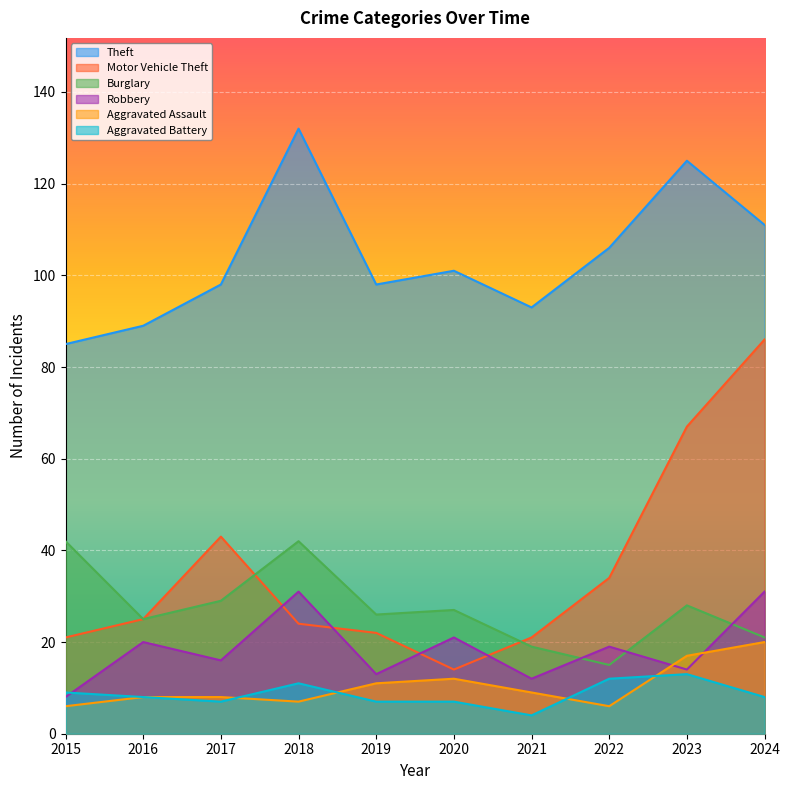

What is the maximum value shown in the chart?

132